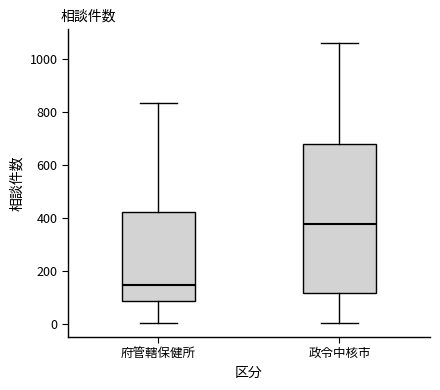

Reading left to right, transcribe this box plot: for each box, give where its median line is, the range the box spans, and where its two whiskers end, as read against the y-axis. The values are not printed on the chart, so give them approximately, as read against the axis.

府管轄保健所: median 140, box 80 to 420, whiskers 0 to 840
政令中核市: median 380, box 120 to 680, whiskers 0 to 1060